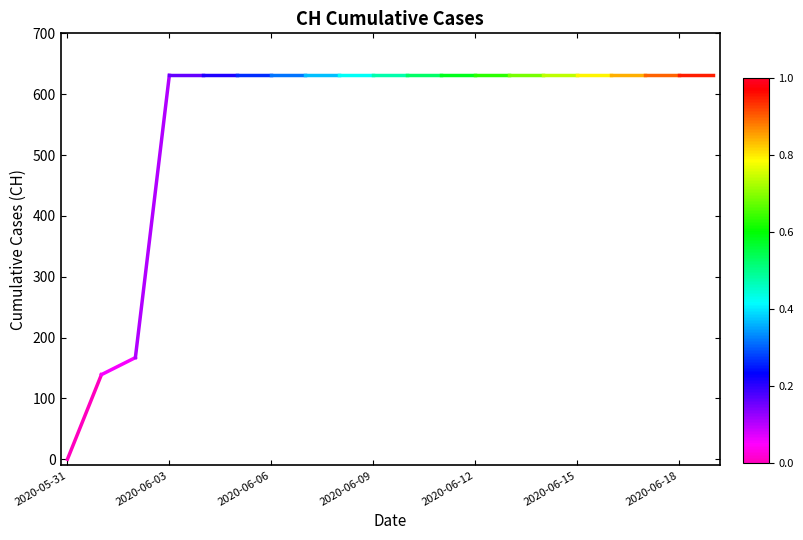

Which label corresponds to the largest value in the chart?

2020-06-03